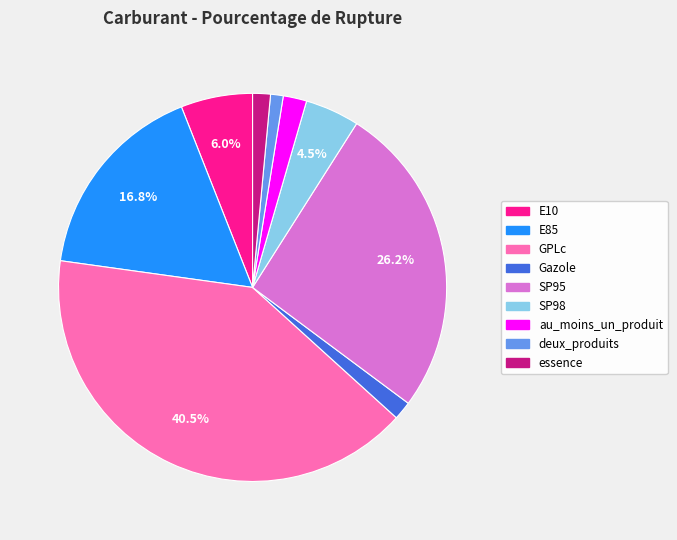

Is there a majority slice in this chart?

No